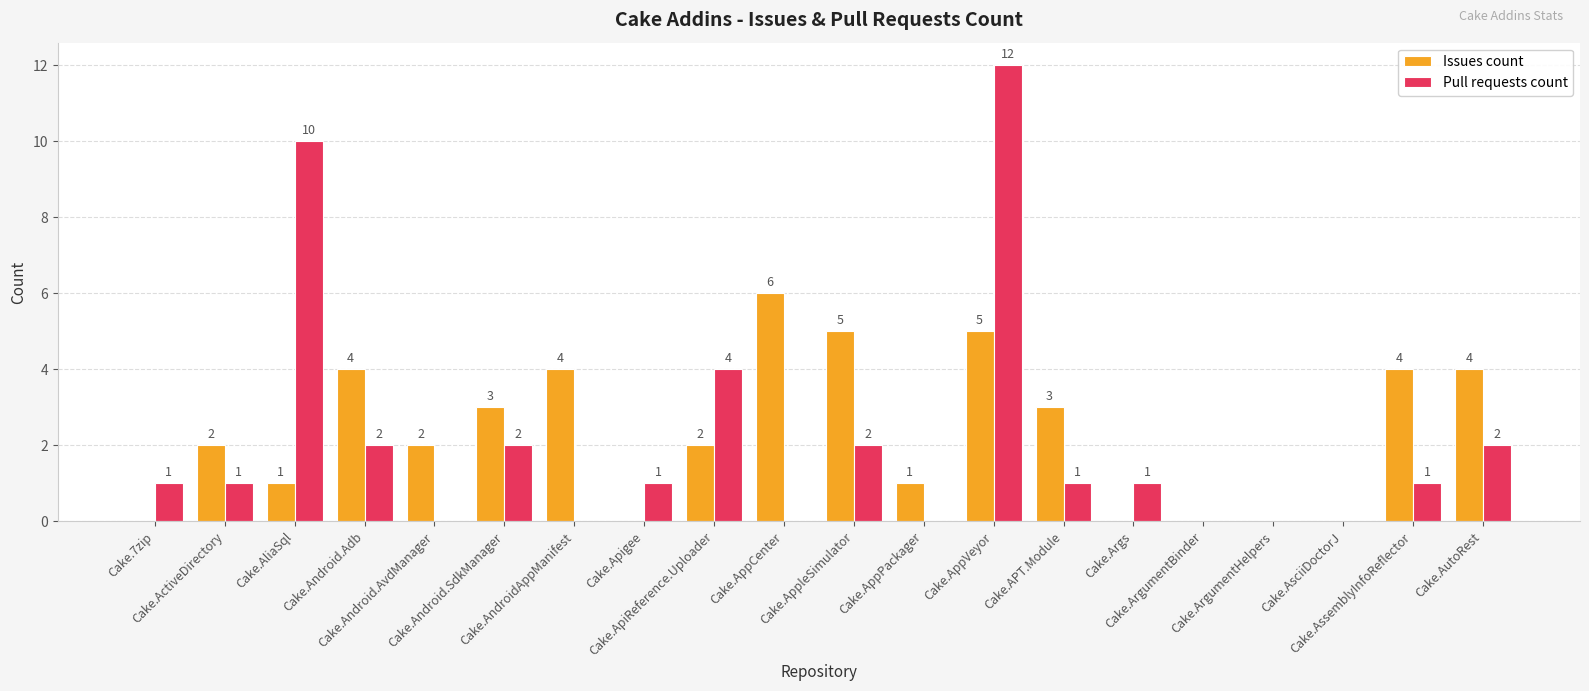

Is the value of Pull requests count at Cake.7zip greater than the value of Issues count at Cake.AppVeyor?

No